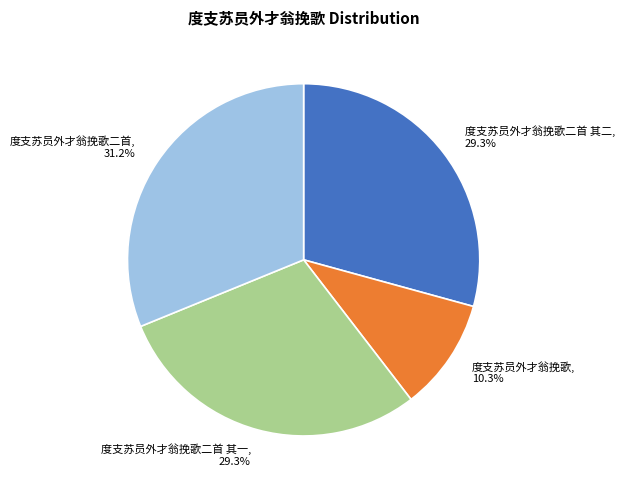

Combined, what portion of the pie is 度支苏员外才翁挽歌二首 其二, 29.3% and 度支苏员外才翁挽歌二首 其一, 29.3%?

58.5%